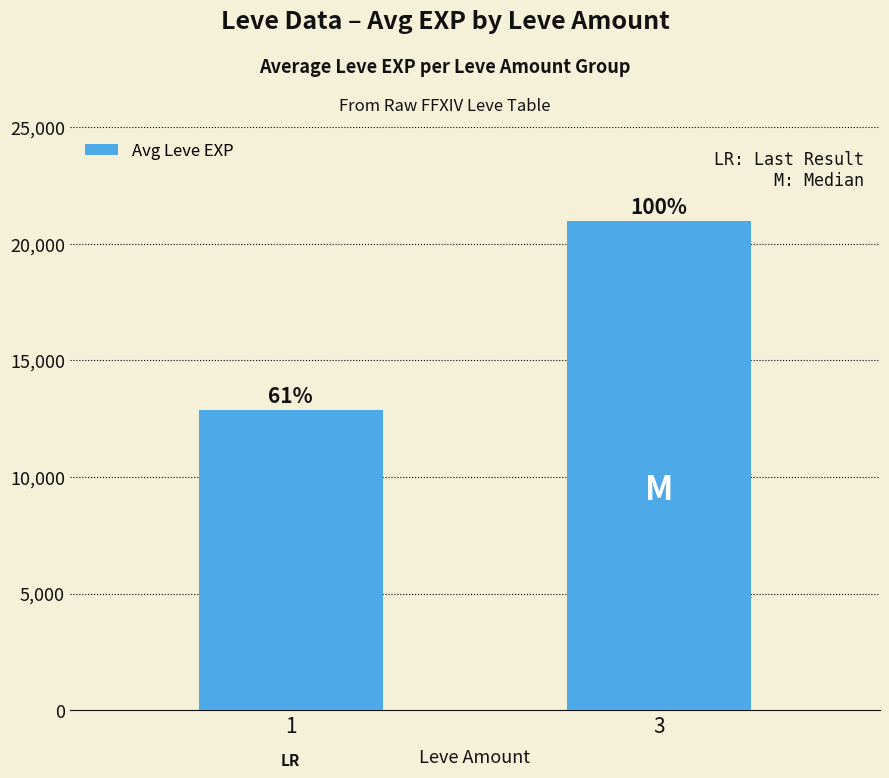

Does the chart contain any negative values?

No